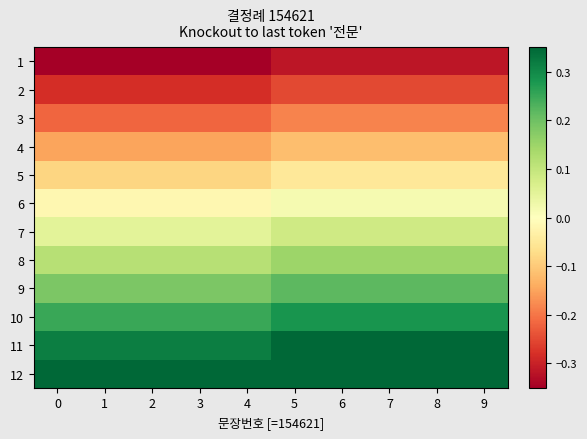

List the series in order of their peak value, lowest first.

1, 2, 3, 4, 5, 6, 7, 8, 9, 10, 11, 12